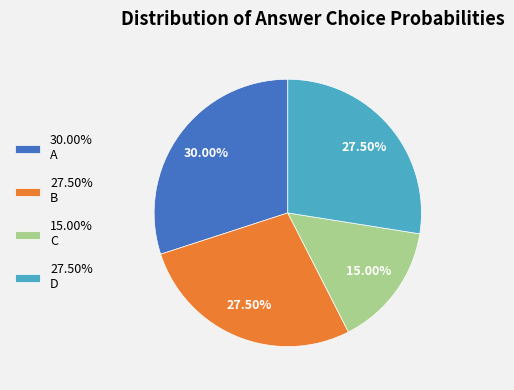

Is there a majority slice in this chart?

No